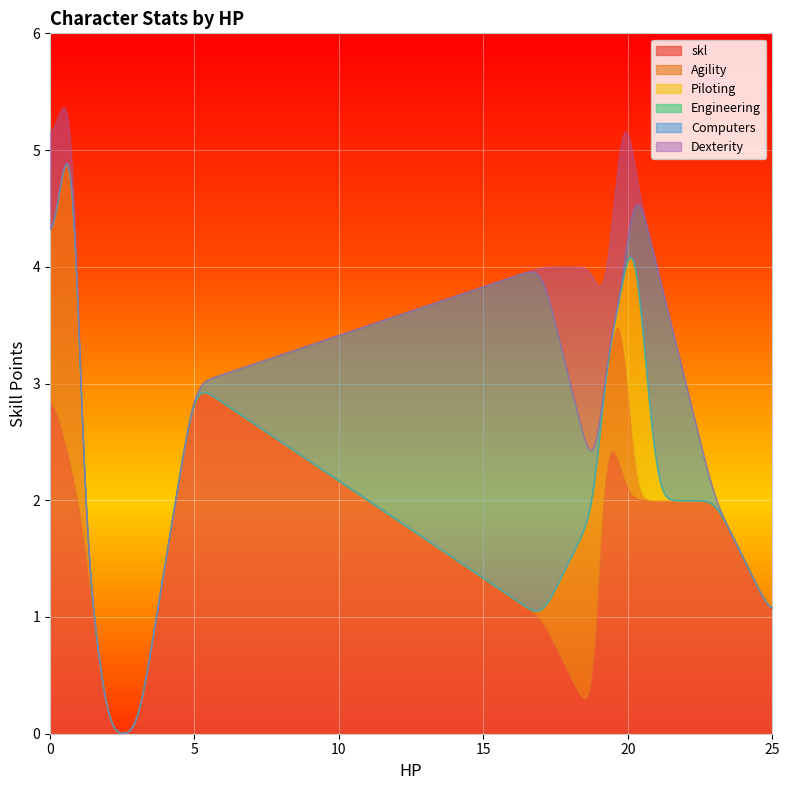

What is the sum of all skl values?

515.5